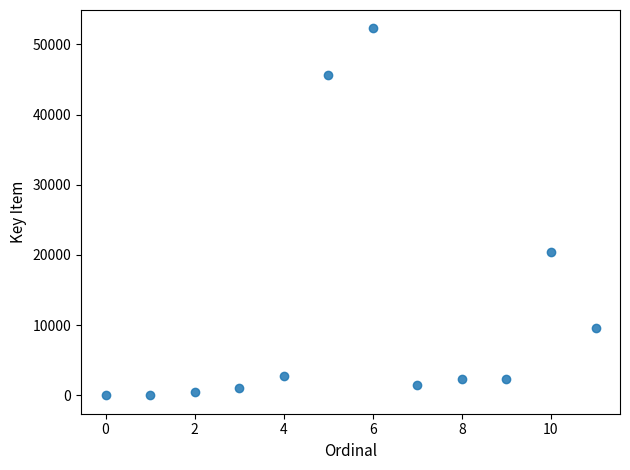

What Y value in the scatter plot is closest to 26135?

20393